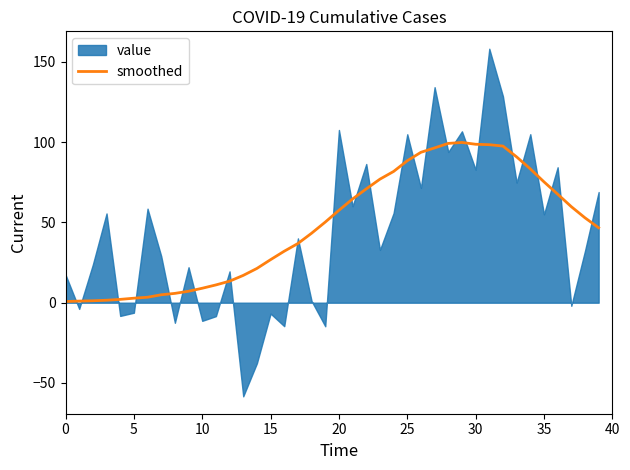

What is the highest value of the smoothed series?

99.8